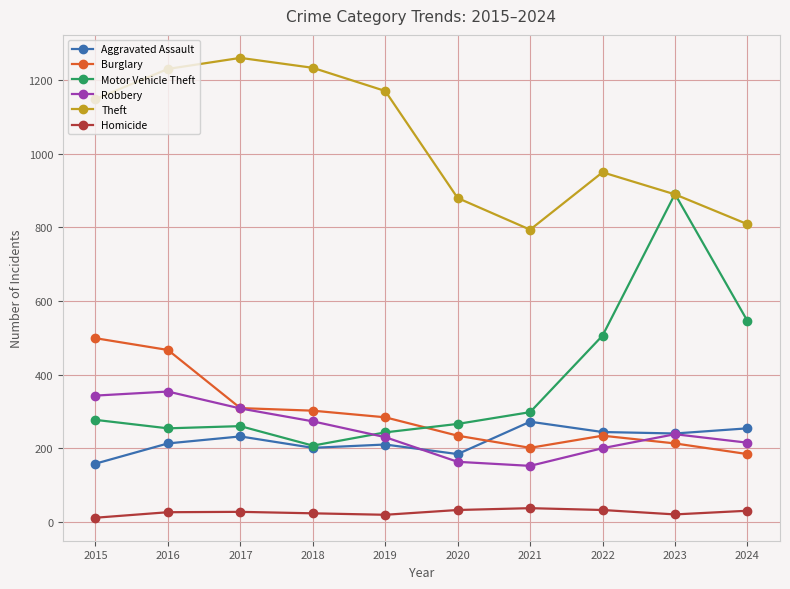

What is the difference between the maximum and minimum values in the Homicide series?

26